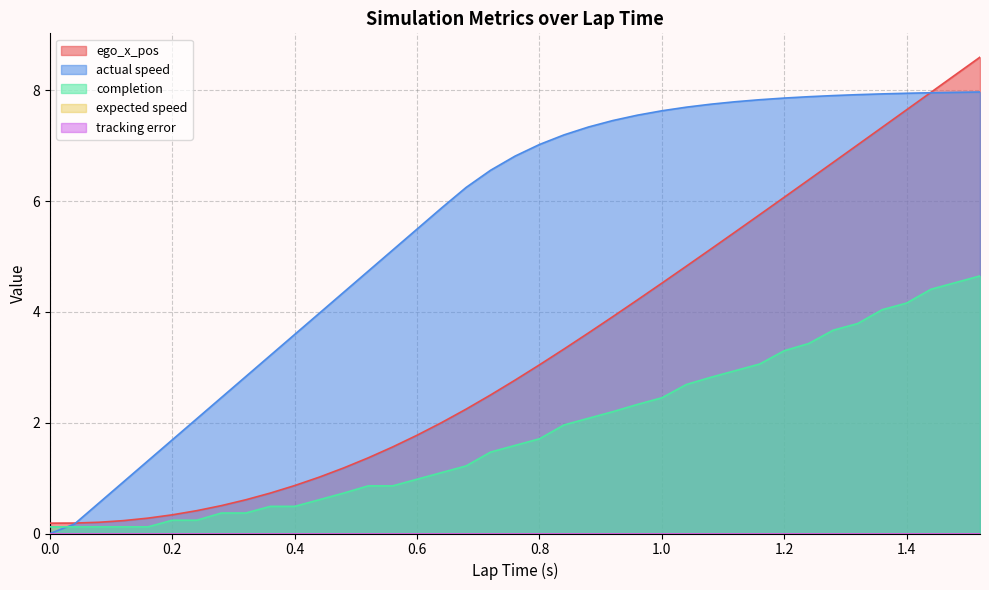

What is the label of the 3rd point from the left?

0.08